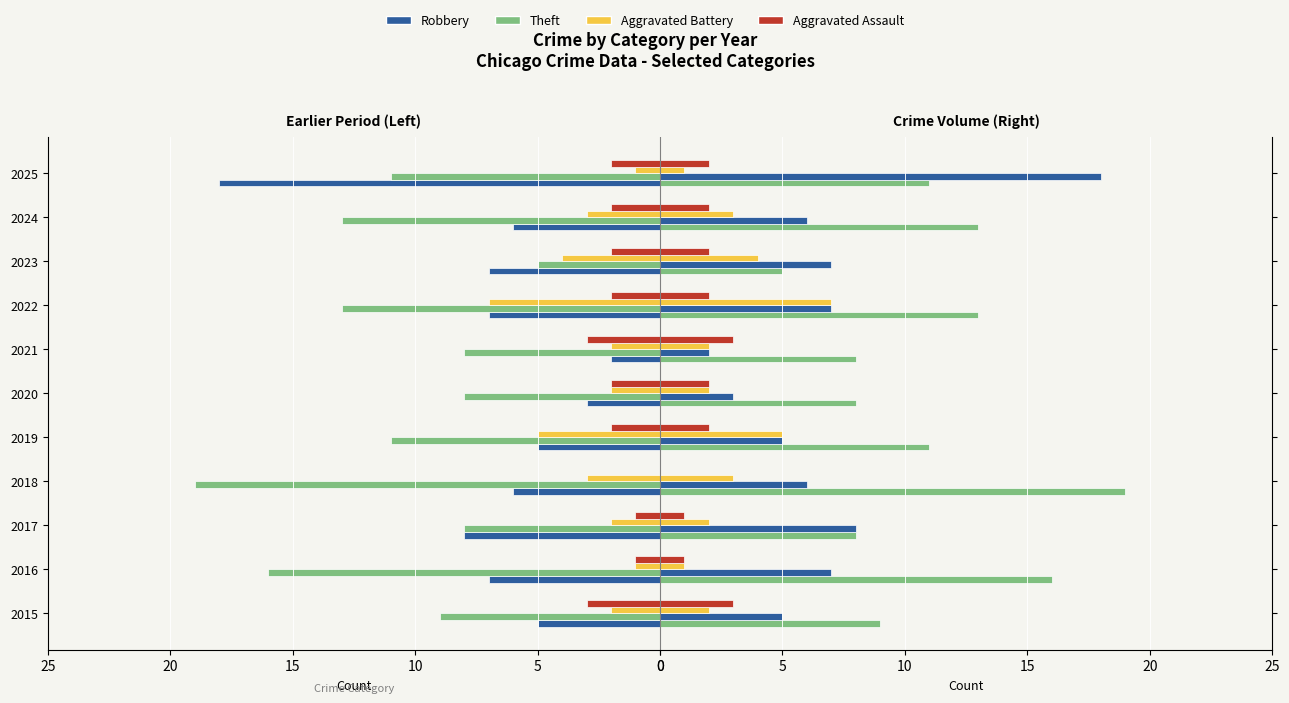

What is the difference between the second highest and second lowest values in the Aggravated Assault series?

2